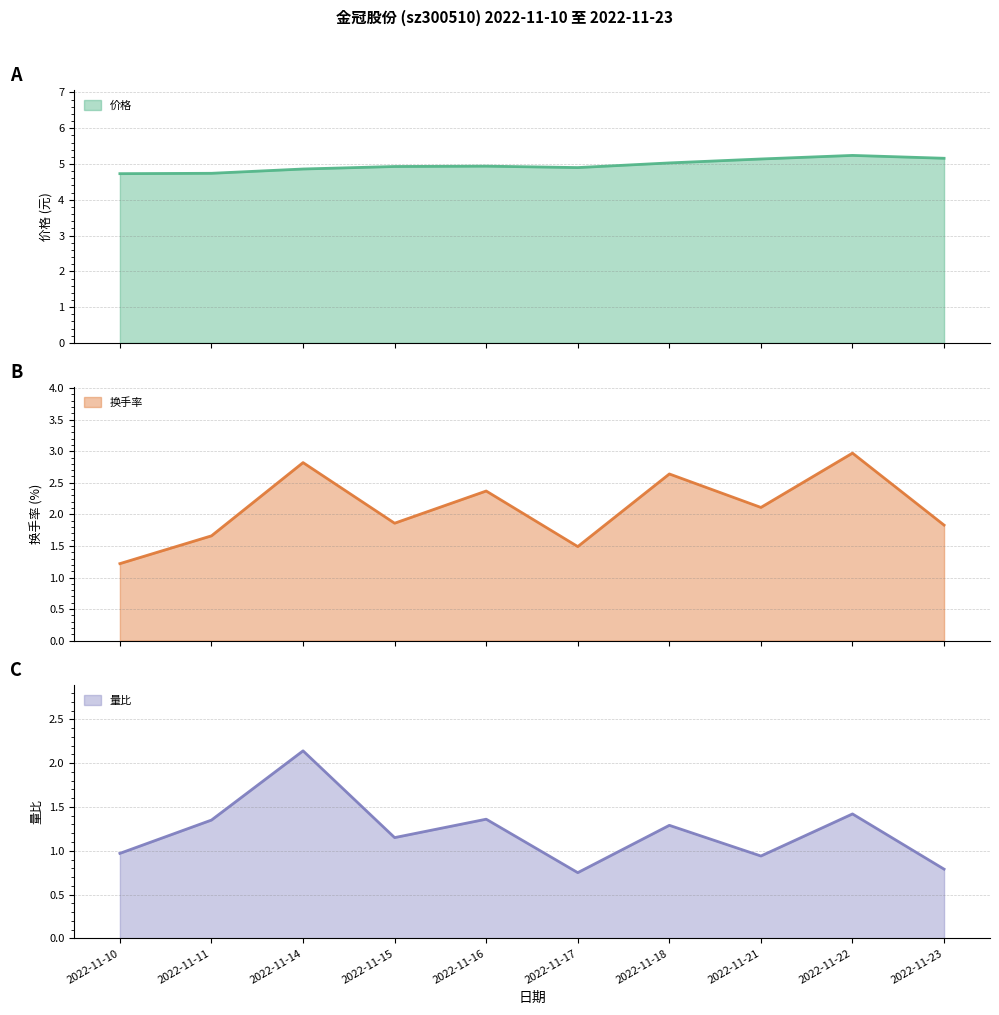

At how many categories does at least one series exceed 3?

10